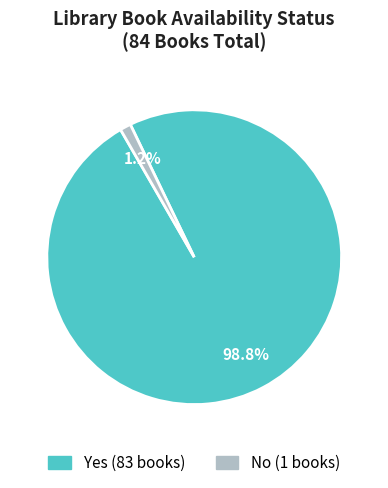

To the nearest percent, what is the average slice percentage?

50%